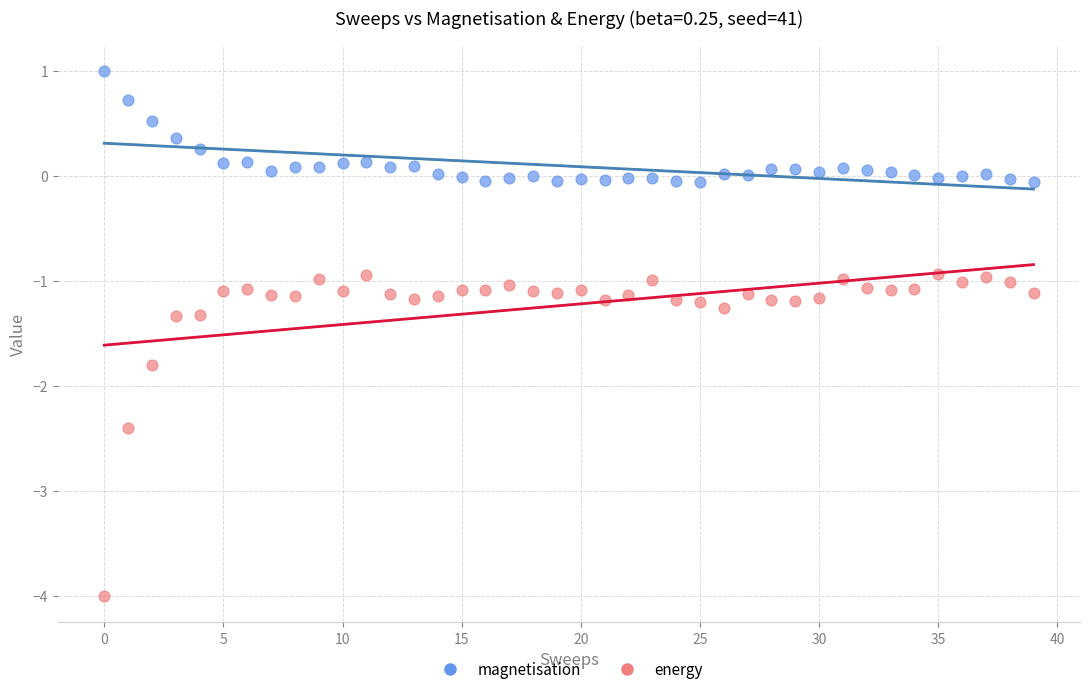

What are all the series names shown in the legend?

magnetisation, energy